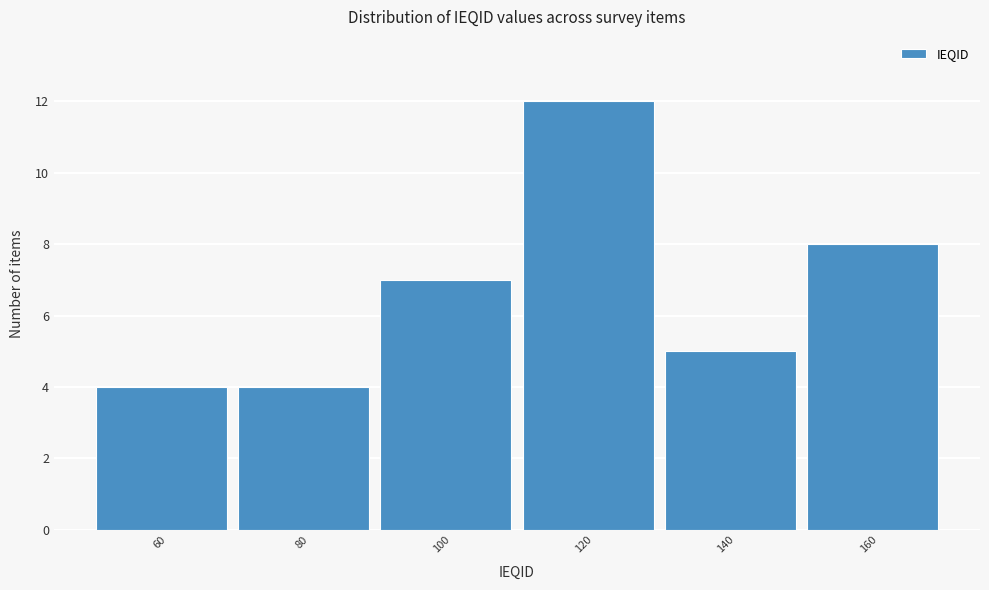

Reading left to right, transcribe all the data shown in this chart.

4	4	7	12	5	8